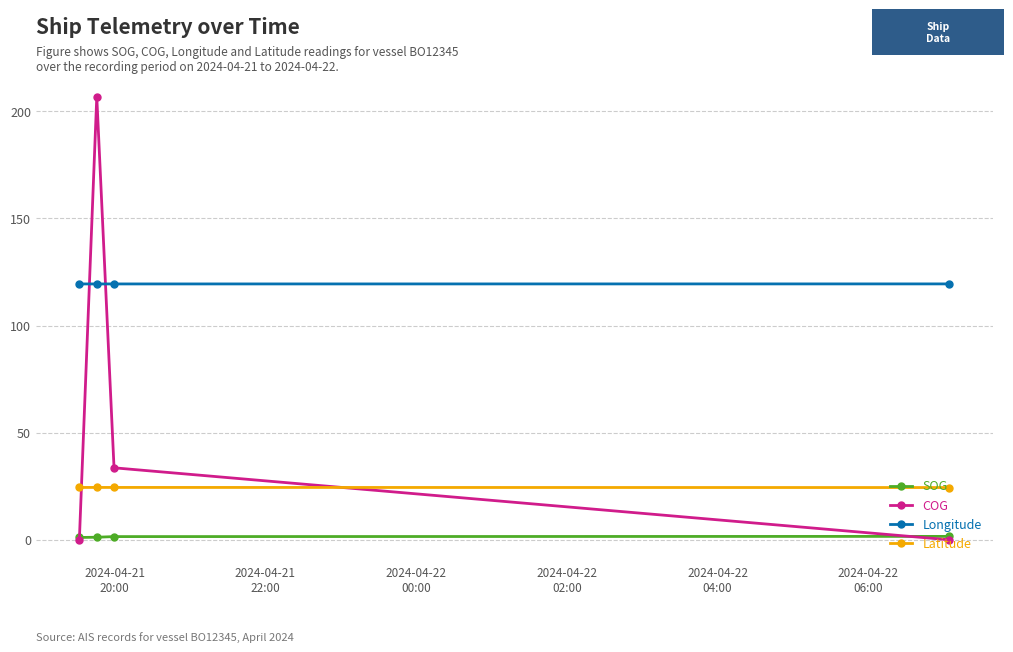

Which series has the widest spread of values?

COG